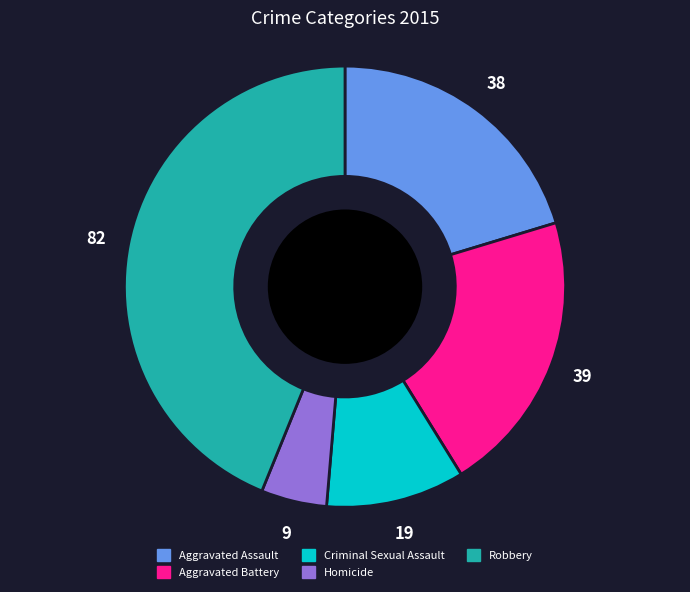

Between Robbery and Aggravated Assault, which is larger?

Robbery